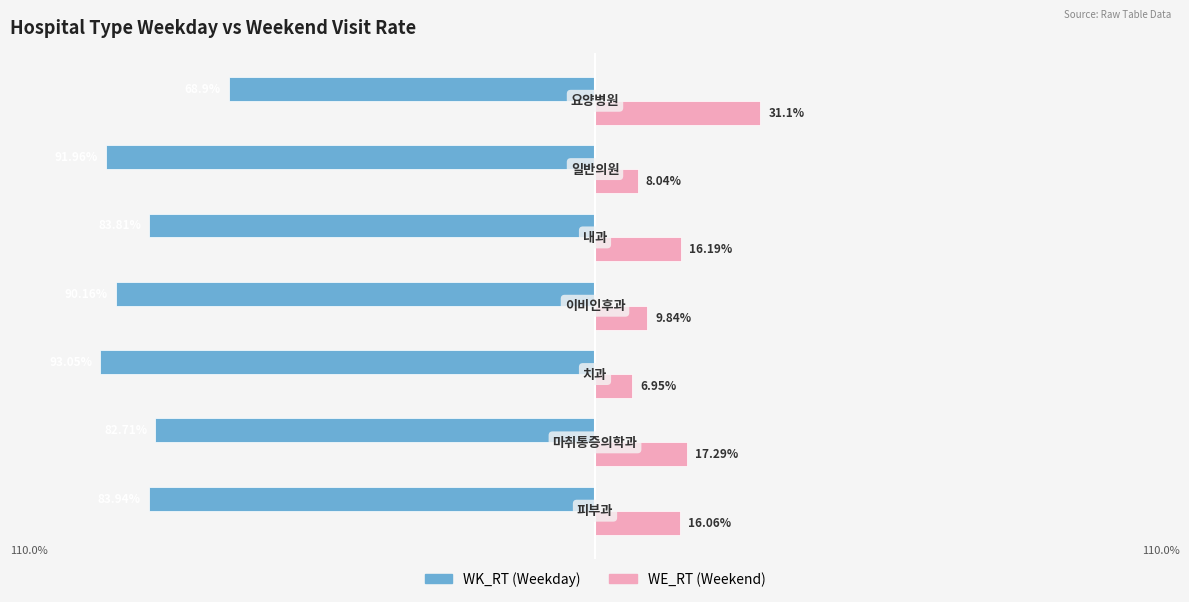

What are all the series names shown in the legend?

WK_RT (Weekday), WE_RT (Weekend)